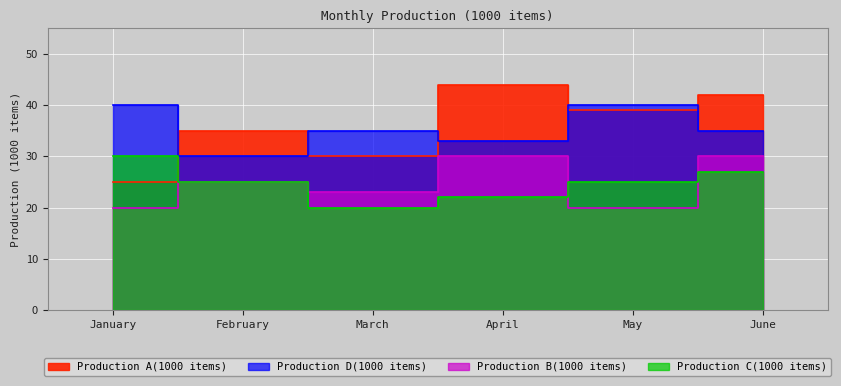

How many lines are shown in the chart?

4